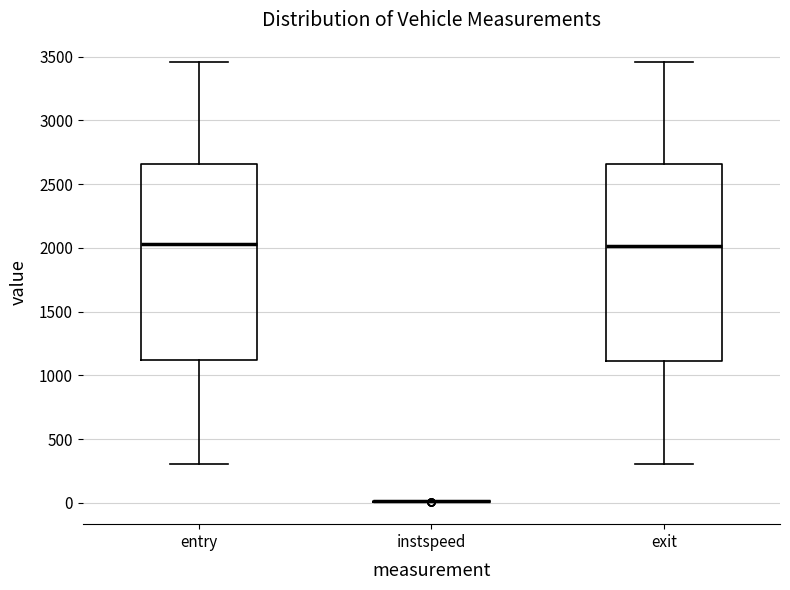

Reading left to right, transcribe this box plot: for each box, give where its median line is, the range the box spans, and where its two whiskers end, as read against the y-axis. The values are not printed on the chart, so give them approximately, as read against the axis.

entry: median 2050, box 1100 to 2650, whiskers 300 to 3450
instspeed: box collapsed to a line at 0, whiskers 0 to 0
exit: median 2000, box 1100 to 2650, whiskers 300 to 3450